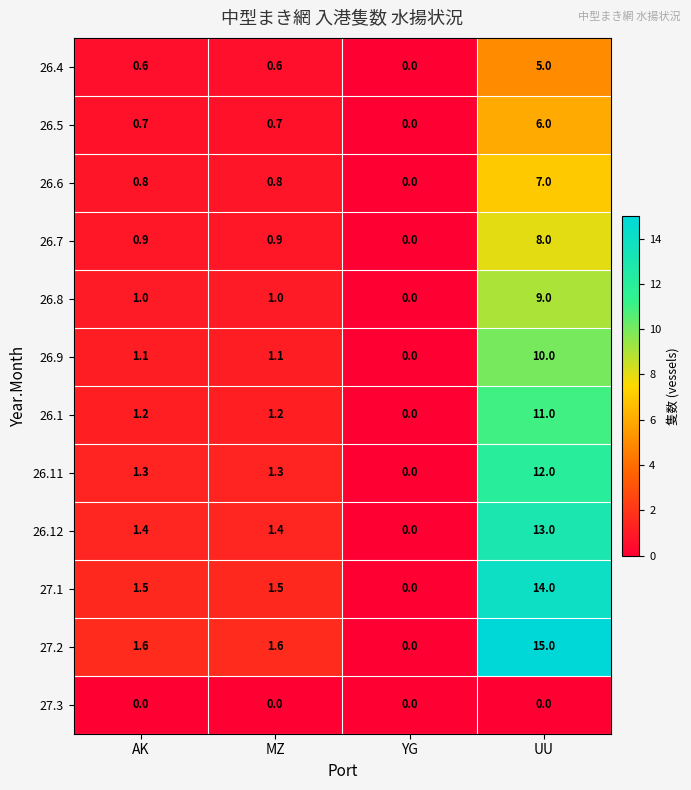

What is the difference between the maximum and minimum values in the 26.1 series?

11.0